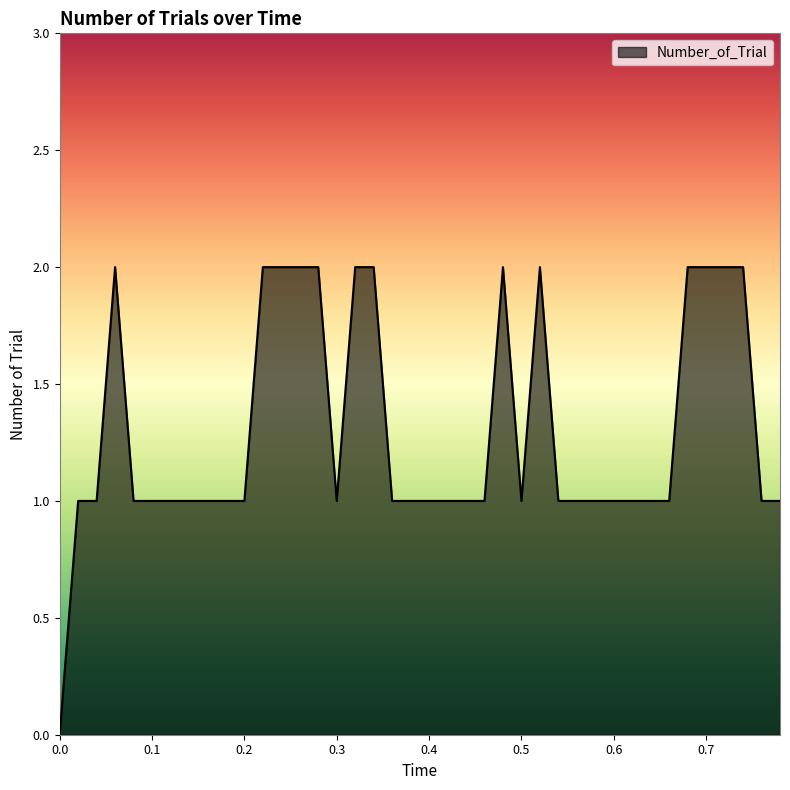

Does the chart have visible grid lines?

No